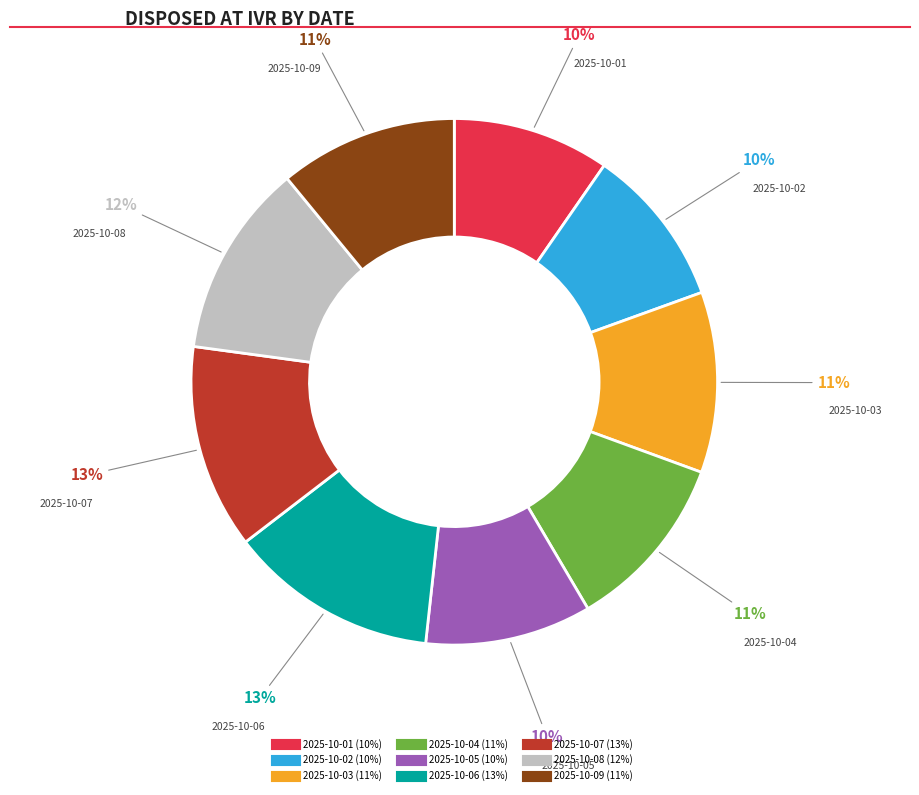

Is 2025-10-08 the majority of the pie?

No